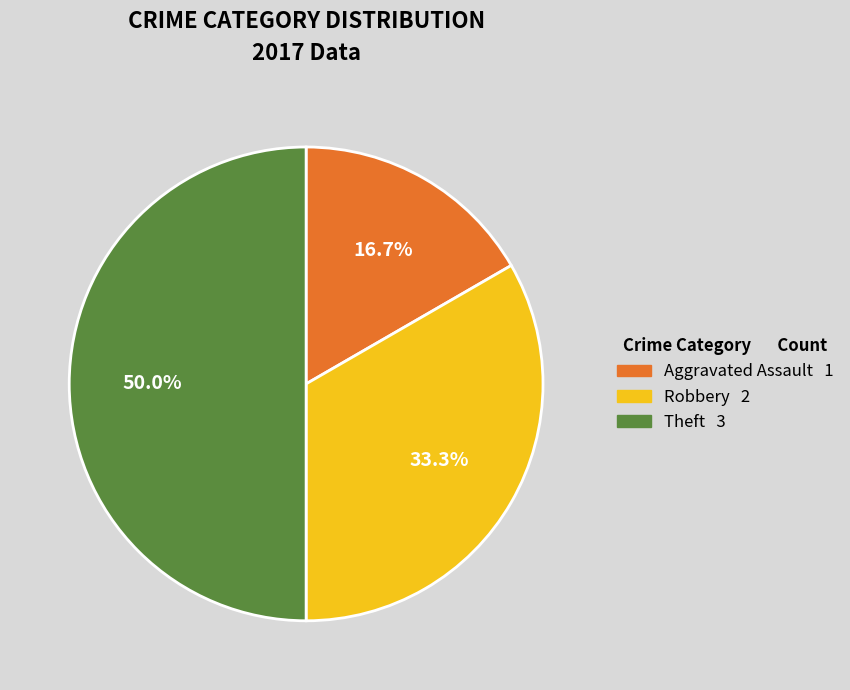

What is the ratio of the value at Aggravated Assault to the value at Theft?

0.3